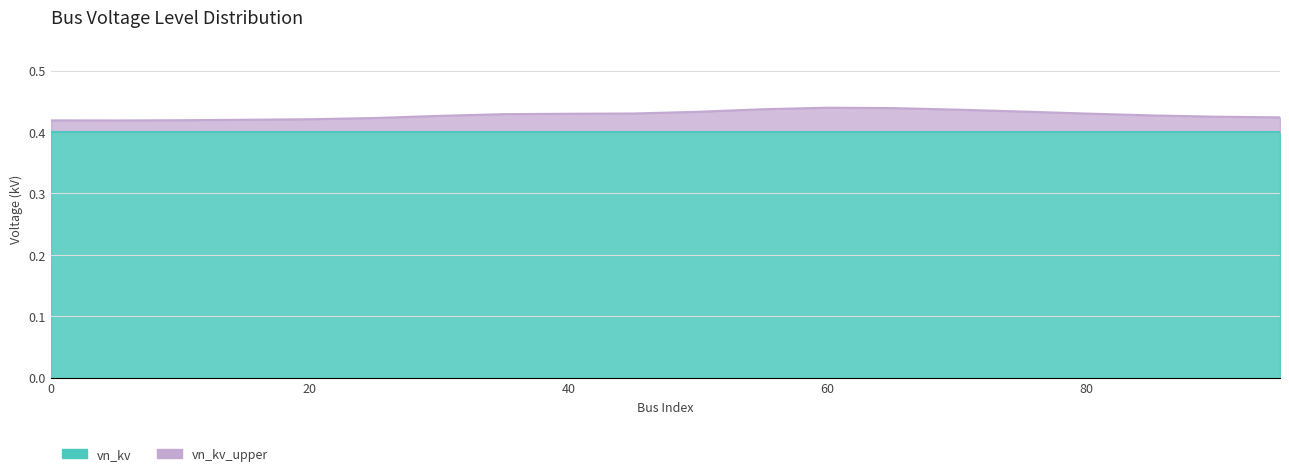

Is the value of vn_kv_upper at 5 greater than the value of vn_kv at 55?

Yes